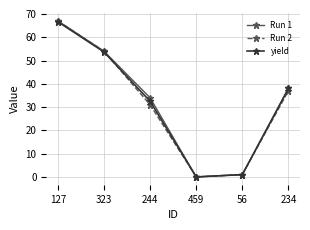

True or false: Run 2 has more than 1 points higher than both neighbors.

False